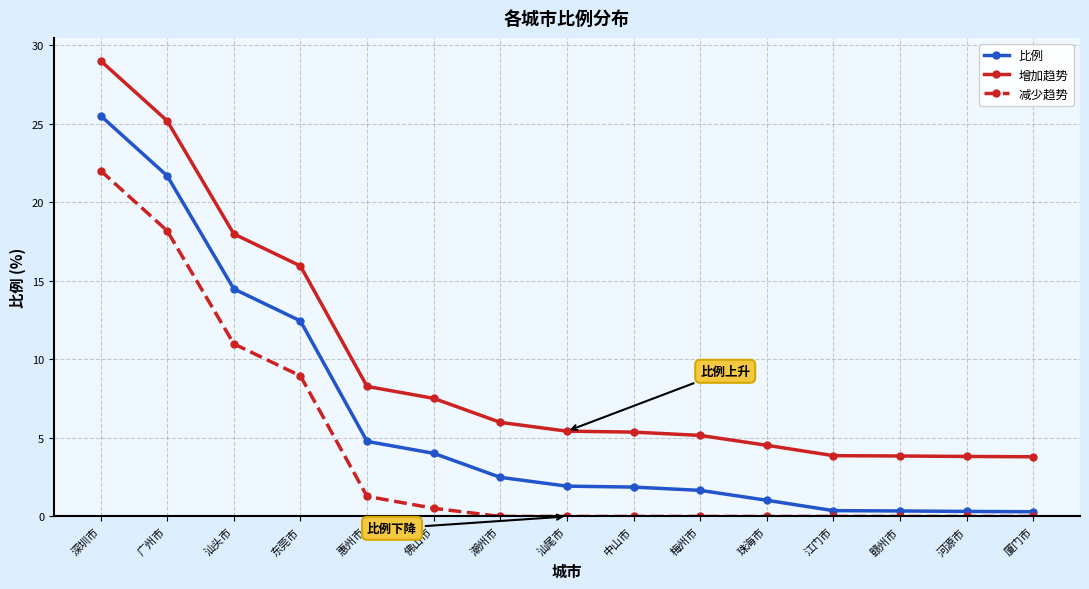

What is the minimum value for 比例?

0.3